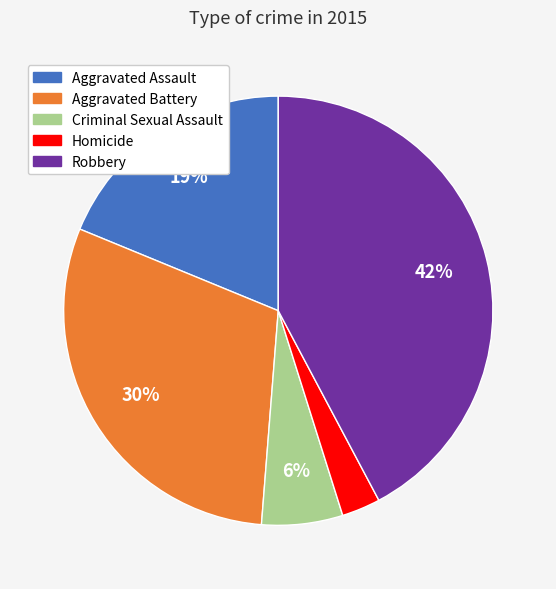

What is the ratio of the value at Criminal Sexual Assault to the value at Robbery?

0.1